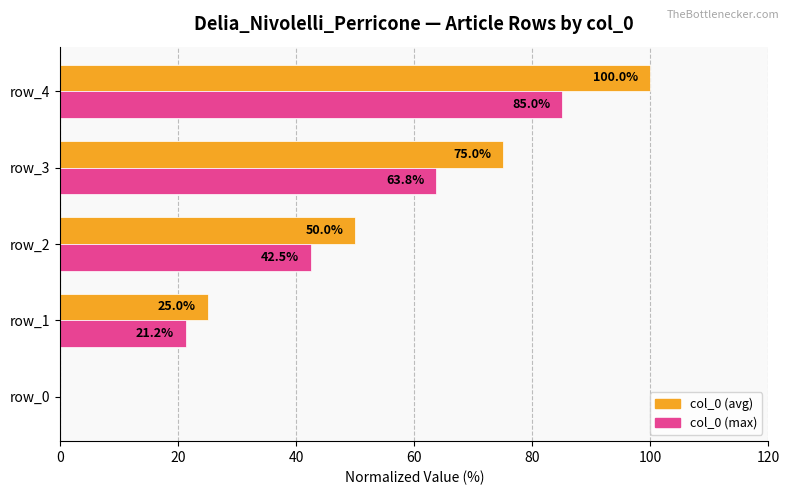

How many distinct data groups are displayed?

2